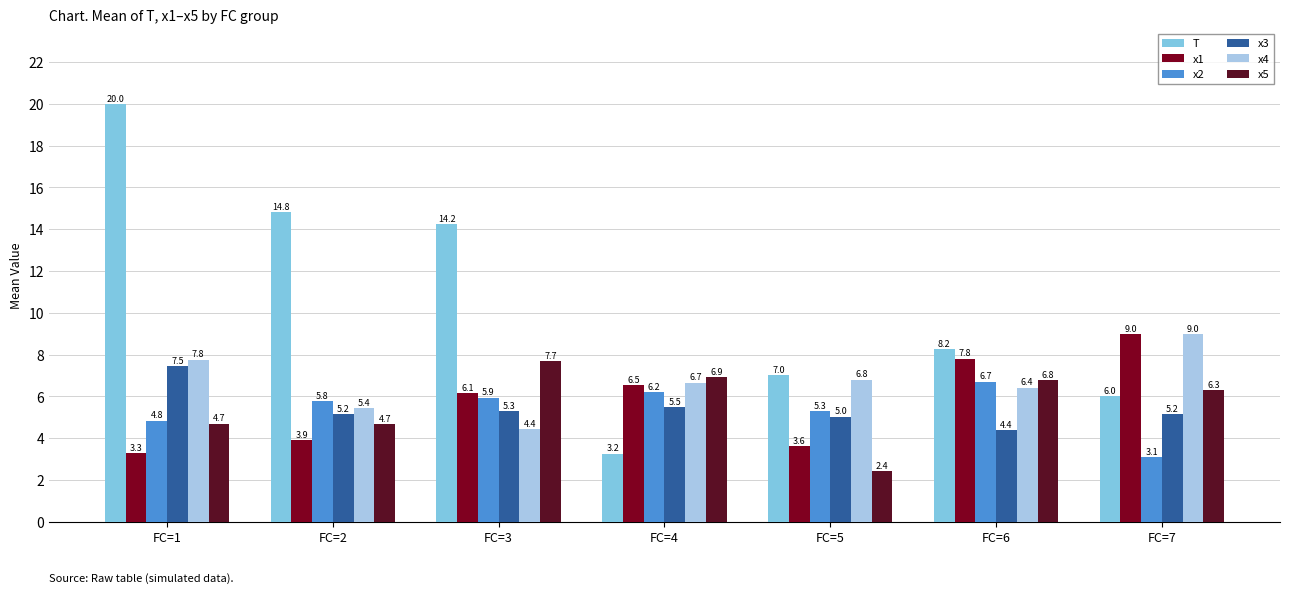

How many groups of bars are there?

7